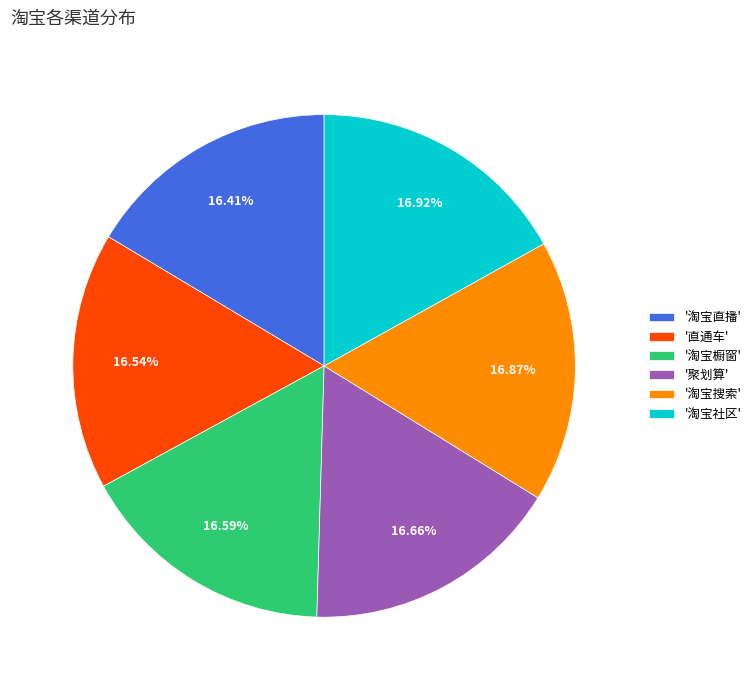

What is the ratio of the value at '淘宝橱窗' to the value at '淘宝搜索'?

1.0